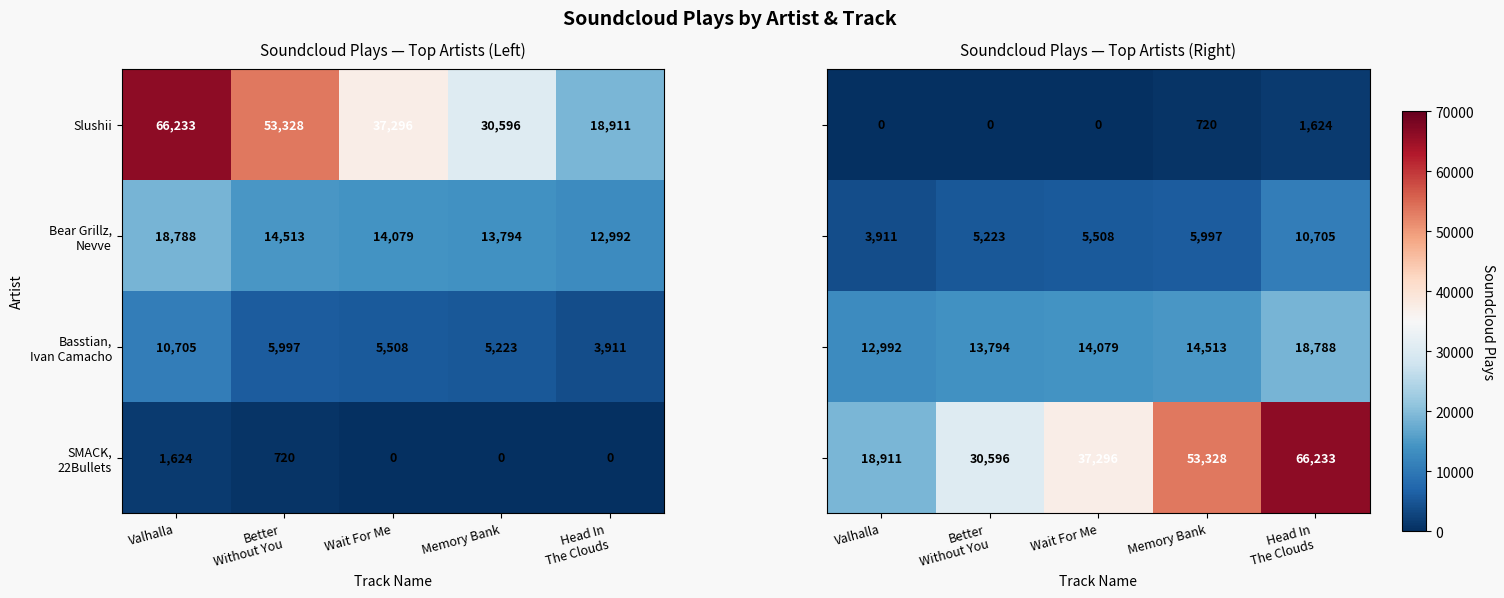

At which category does the chart reach its minimum across all series?

Valhalla